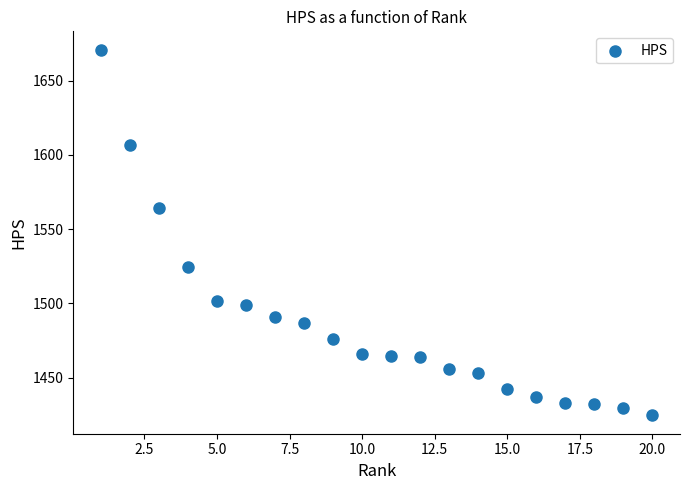

What is the range of Y values (max minus min)?

246.3